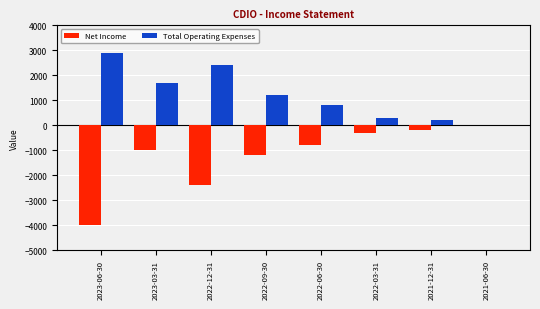

Which category has the highest value across all series?

2023-06-30